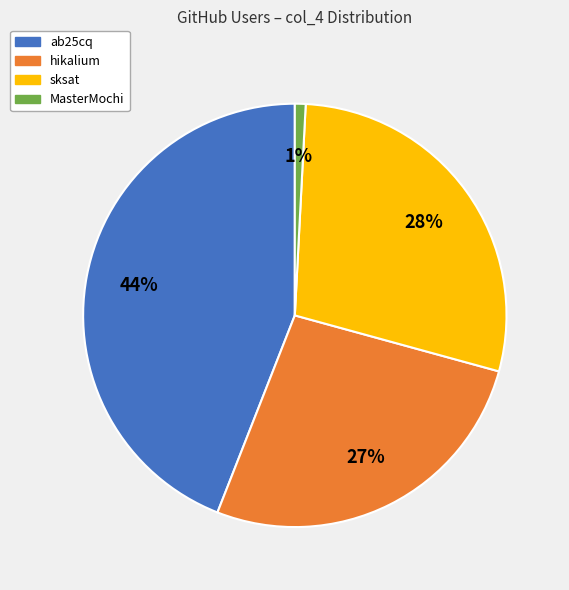

To the nearest percent, what is the difference between the largest and smallest slice percentages?

43%